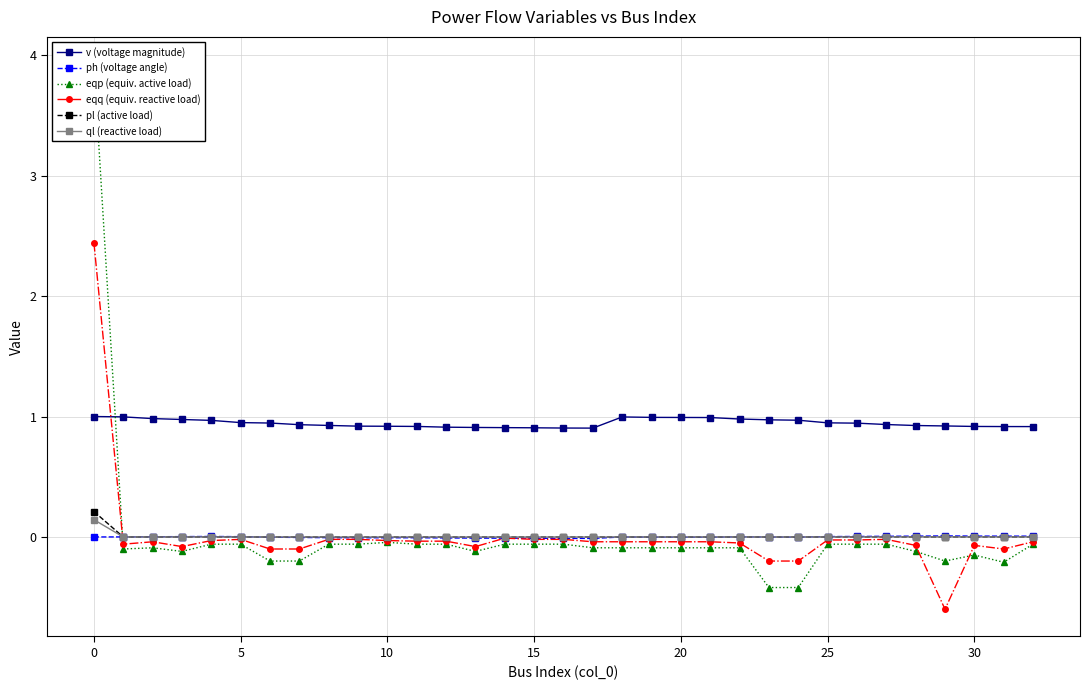

Which series has the widest spread of values?

eqp (equiv. active load)